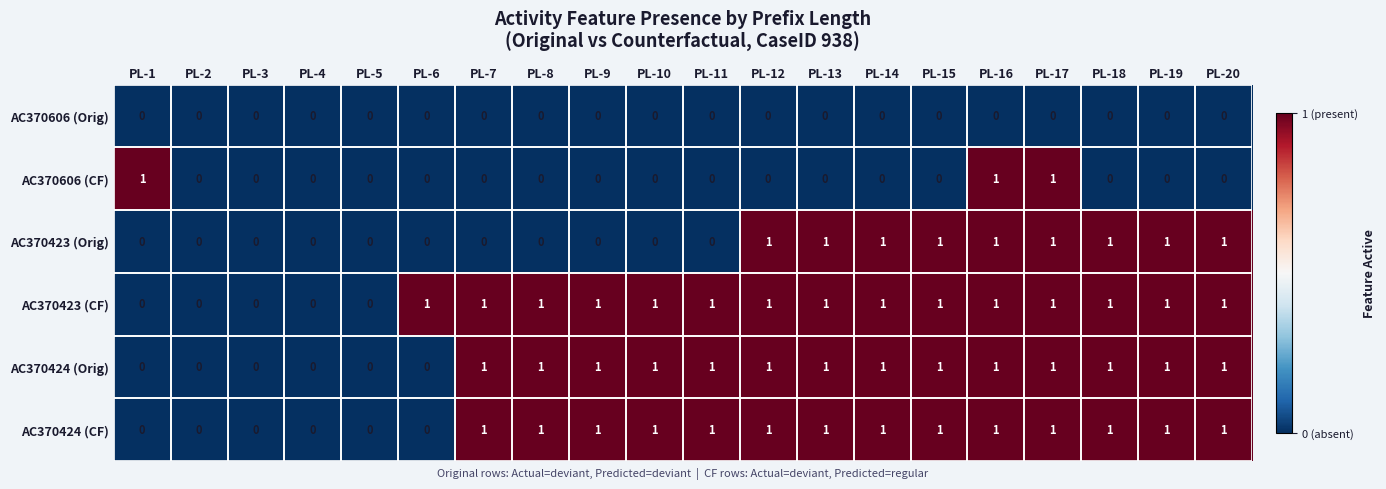

The value of AC370606 (Orig) at PL-10 is 0. True or false?

True